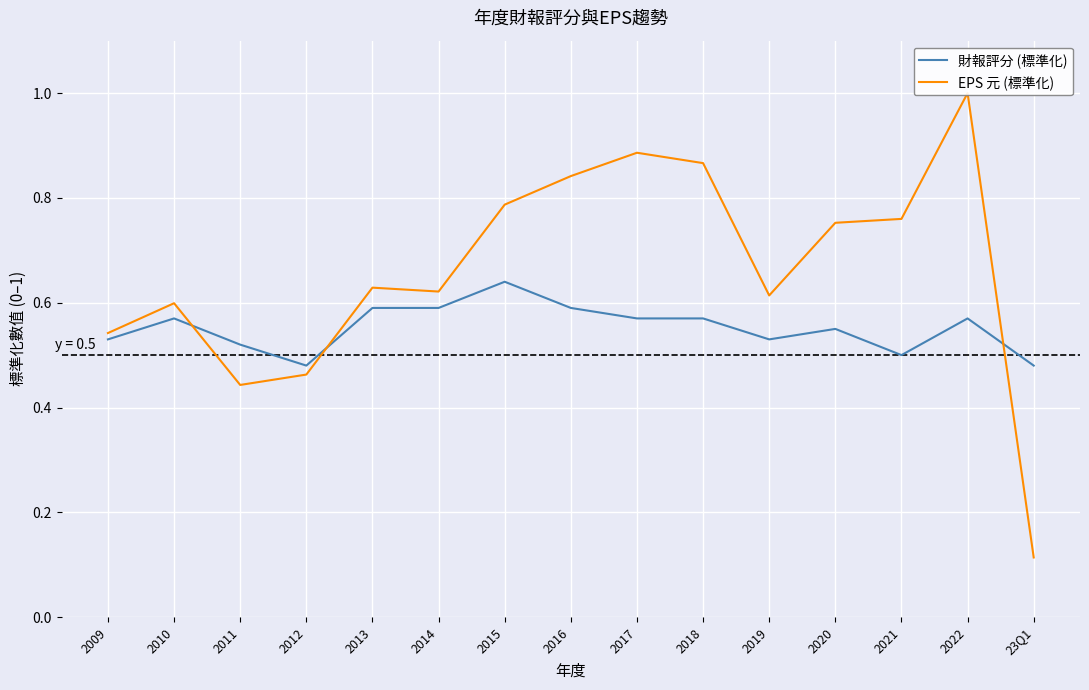

Which series changed the most between 2014 and 2018?

EPS 元 (標準化)